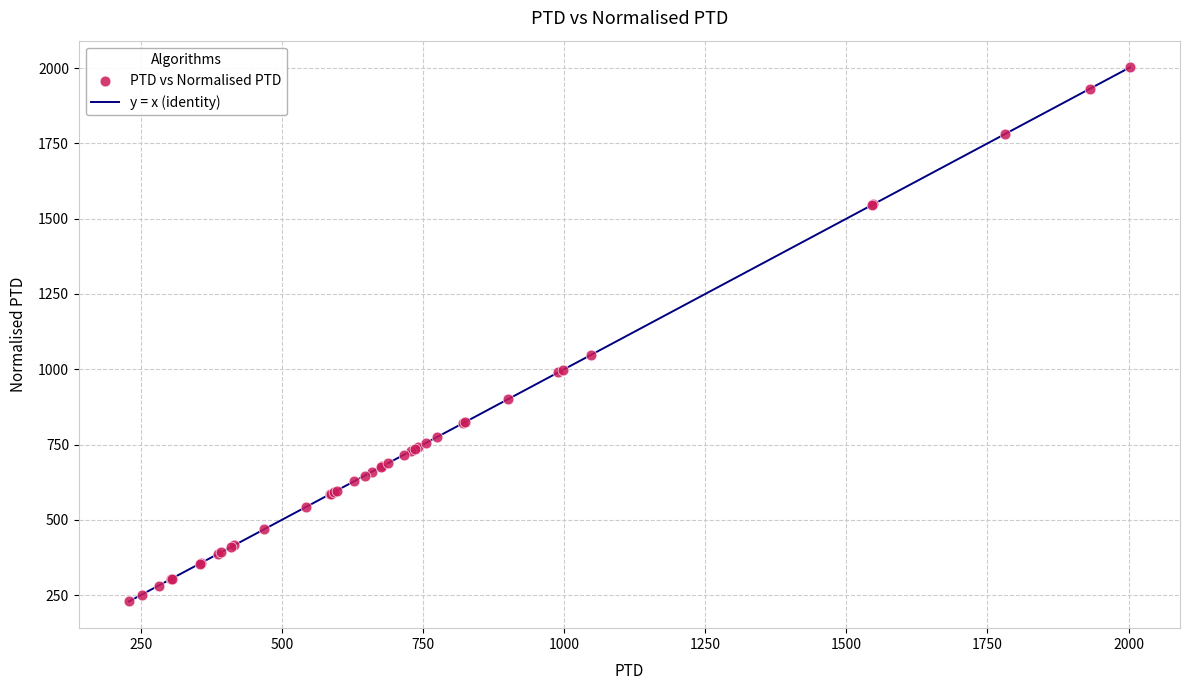

What Y value in the scatter plot is closest to 1115?

1048.2